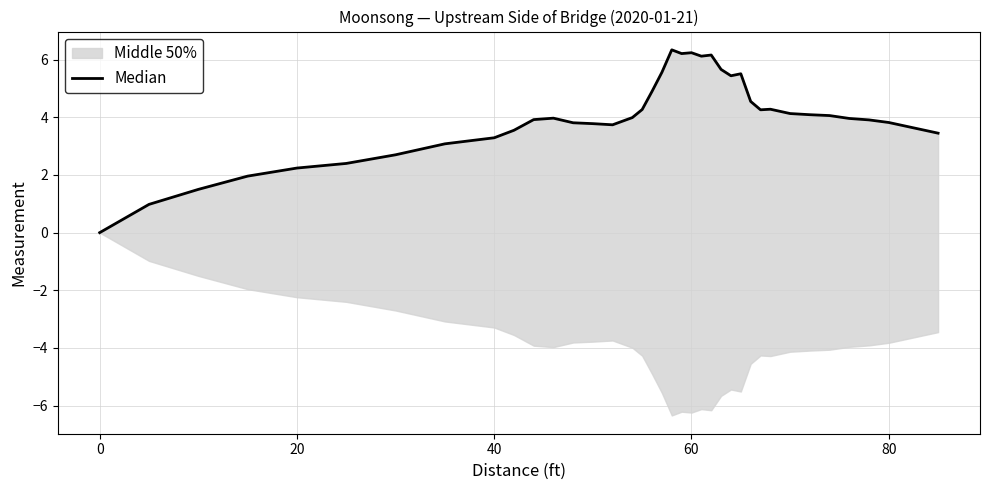

How many data points are less than 3?

7